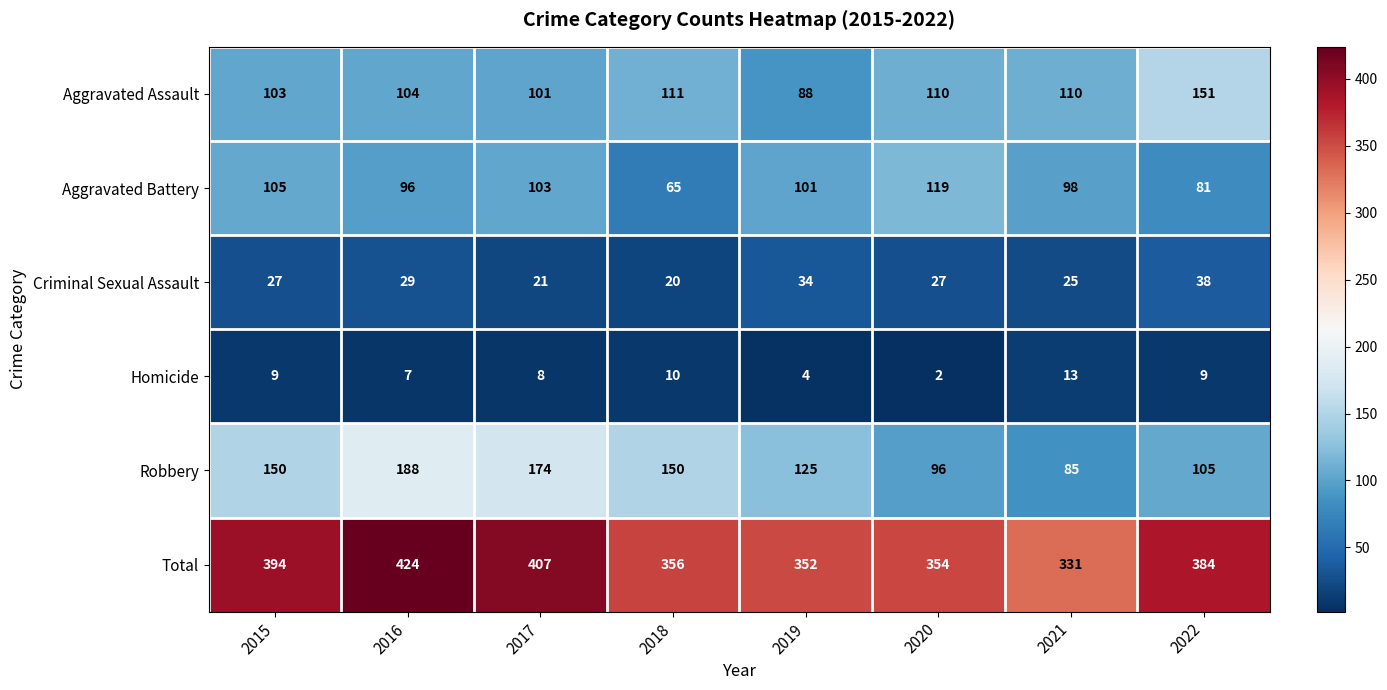

Which series has the largest range (max minus min)?

Robbery